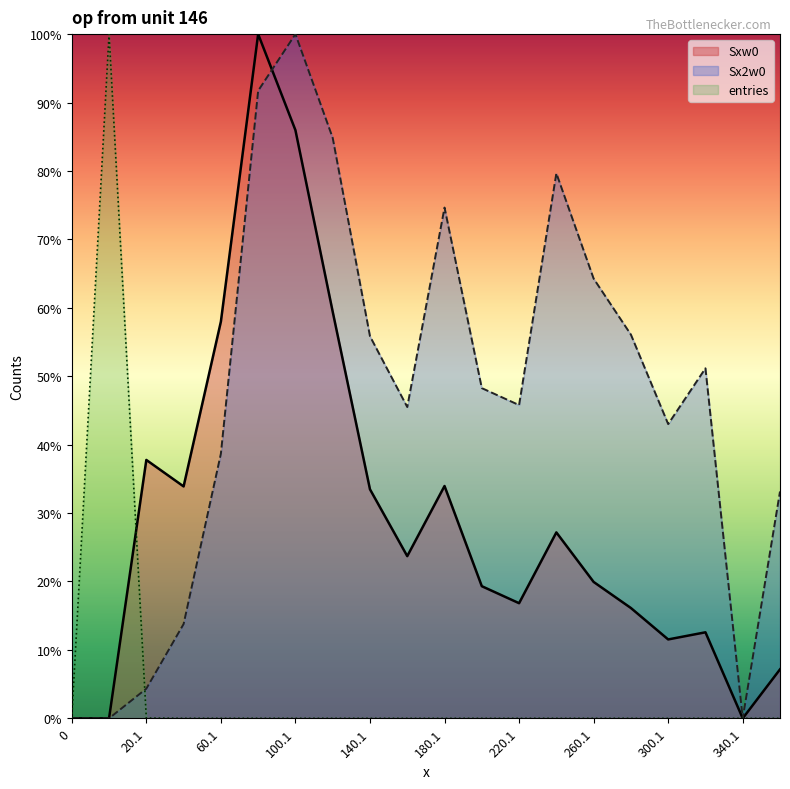

Reading left to right, extract all data points from this chart.

entries: 0=0.0	0.9=1.0	20.1=0.0	40.1=0.0	60.1=0.0	80.1=0.0	100.1=0.0	120.1=0.0	140.1=0.0	160.1=0.0	180.1=0.0	200.1=0.0	220.1=0.0	240.1=0.0	260.1=0.0	280.1=0.0	300.1=0.0	320.1=0.0	340.1=0.0	360.1=0.0
Sxw0: 0=0.0	0.9=0.0	20.1=0.4	40.1=0.3	60.1=0.6	80.1=1.0	100.1=0.9	120.1=0.6	140.1=0.3	160.1=0.2	180.1=0.3	200.1=0.2	220.1=0.2	240.1=0.3	260.1=0.2	280.1=0.2	300.1=0.1	320.1=0.1	340.1=0.0	360.1=0.1
Sx2w0: 0=0.0	0.9=0.0	20.1=0.0	40.1=0.1	60.1=0.4	80.1=0.9	100.1=1.0	120.1=0.8	140.1=0.6	160.1=0.5	180.1=0.7	200.1=0.5	220.1=0.5	240.1=0.8	260.1=0.6	280.1=0.6	300.1=0.4	320.1=0.5	340.1=0.0	360.1=0.3